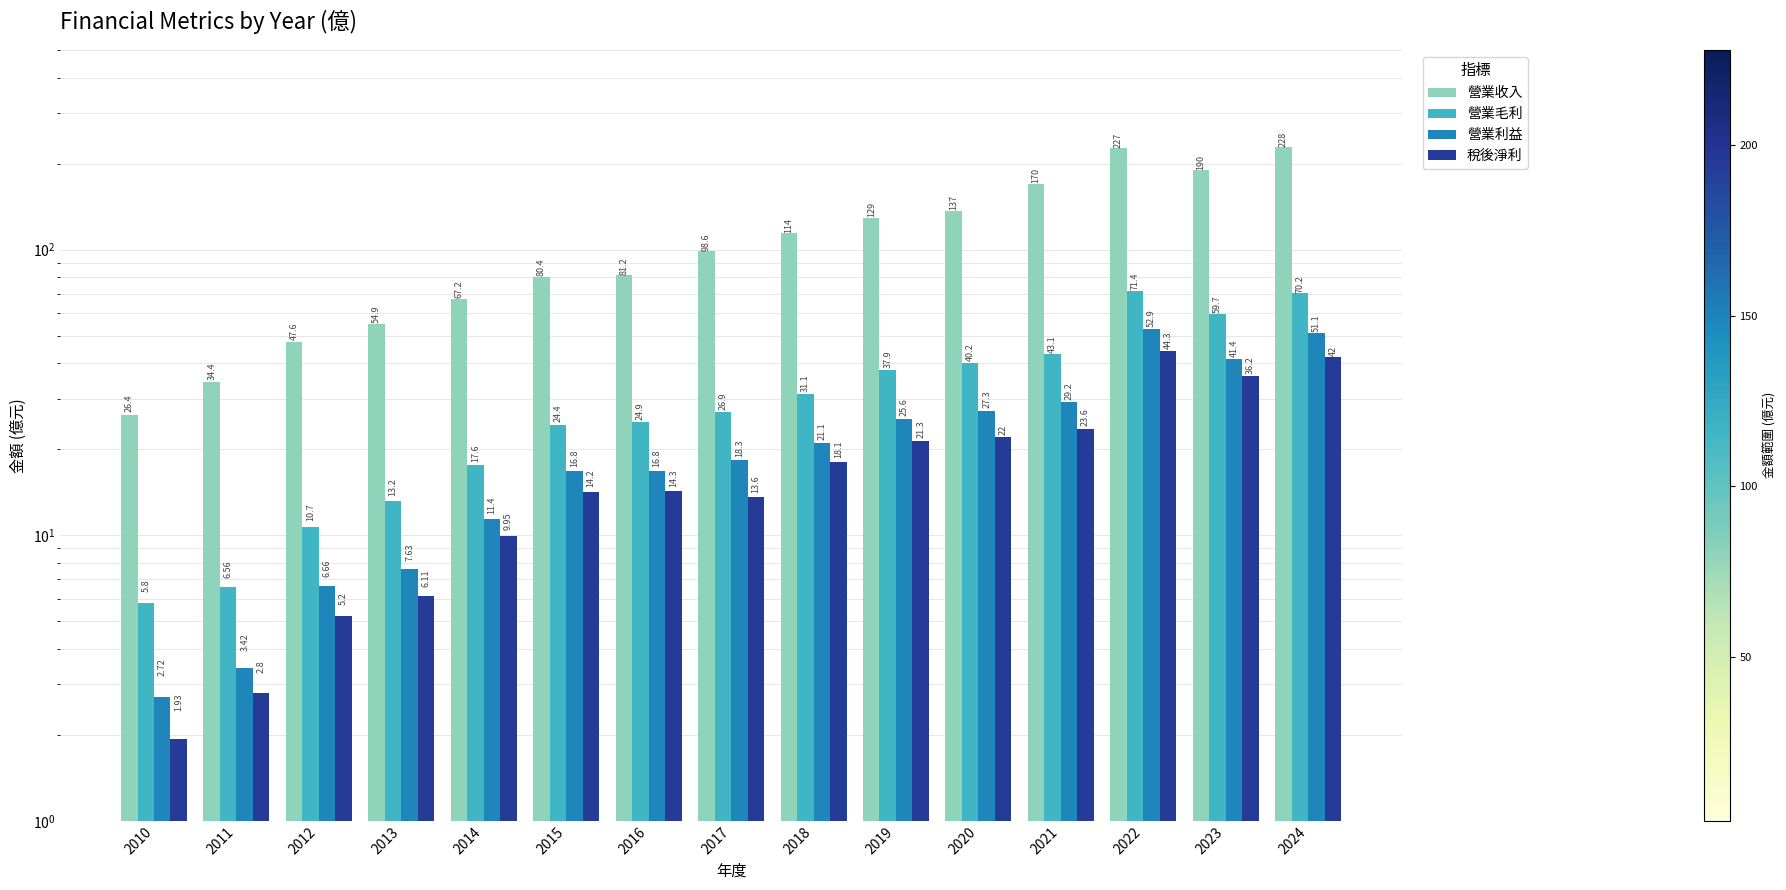

Which has a higher value, 2024 or 2020?

2024